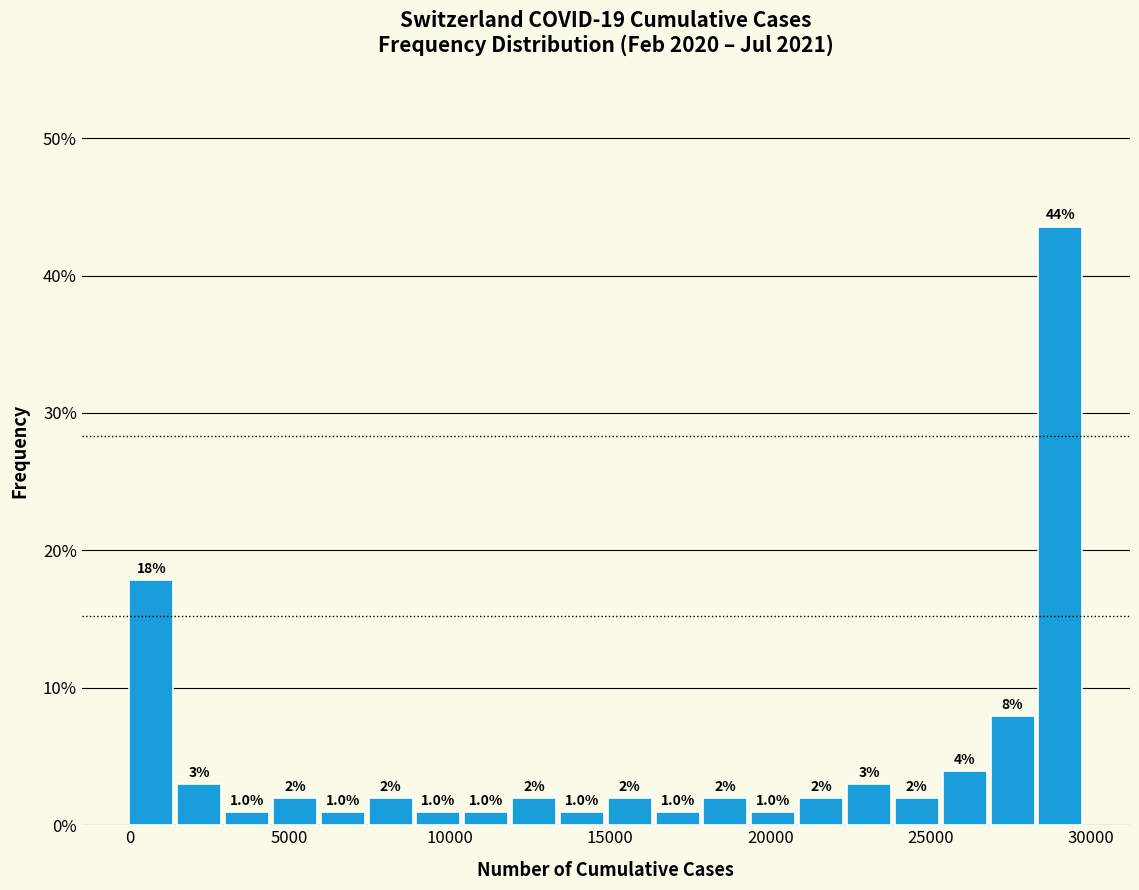

Read against the x-axis, roughly where is the centre of the tallest bar?

29000